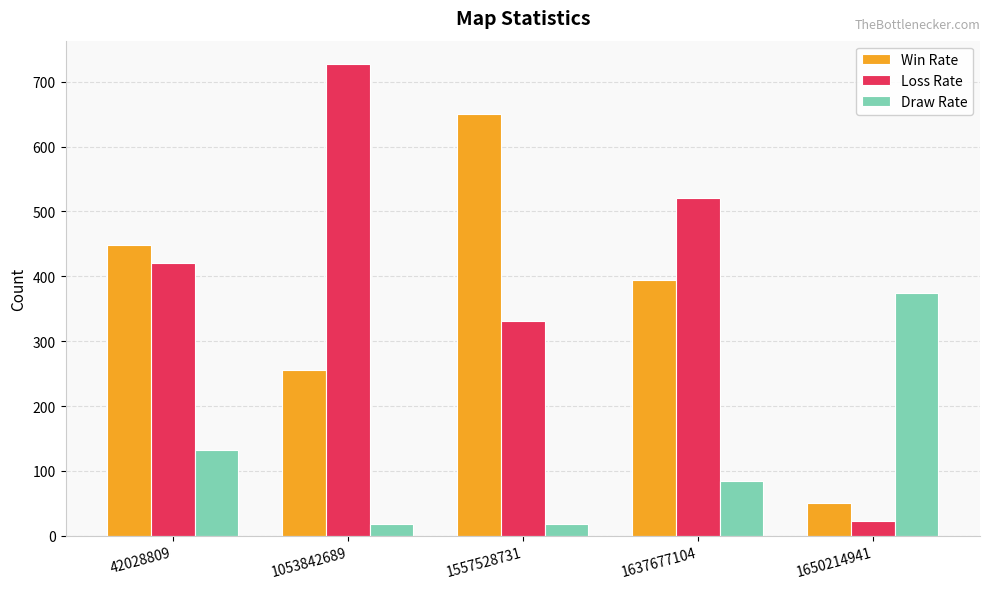

What is the sum of the Draw Rate values at 1053842689 and 1637677104?

102